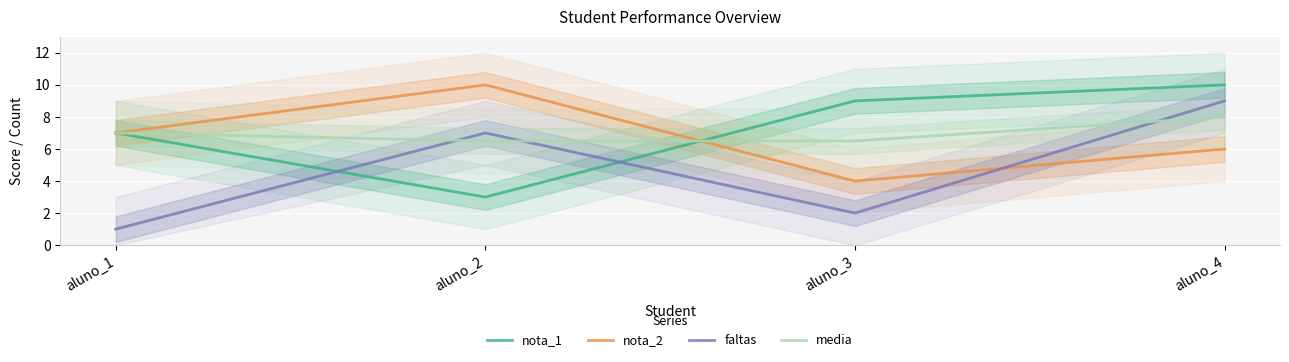

How many faltas values are between 2 and 9?

3